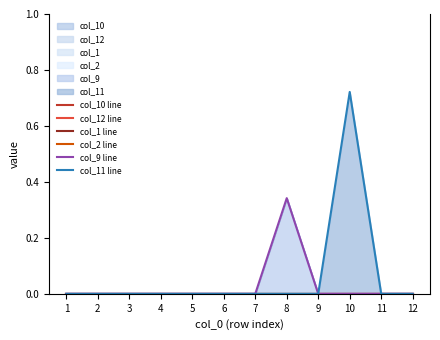

True or false: col_1 line and col_10 line intersect in this chart.

False